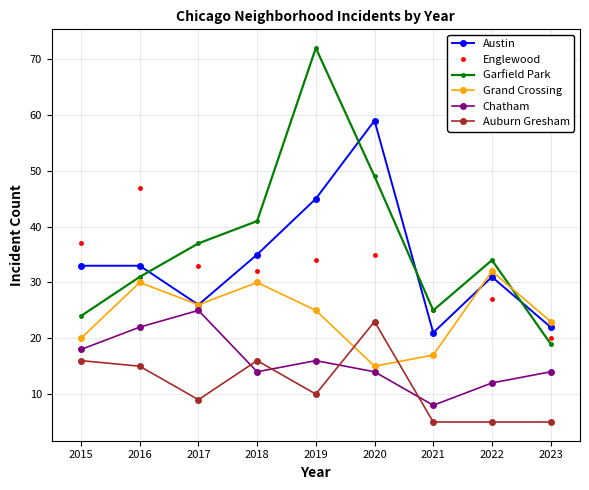

True or false: Chatham has a value of 14 at 2023.

True